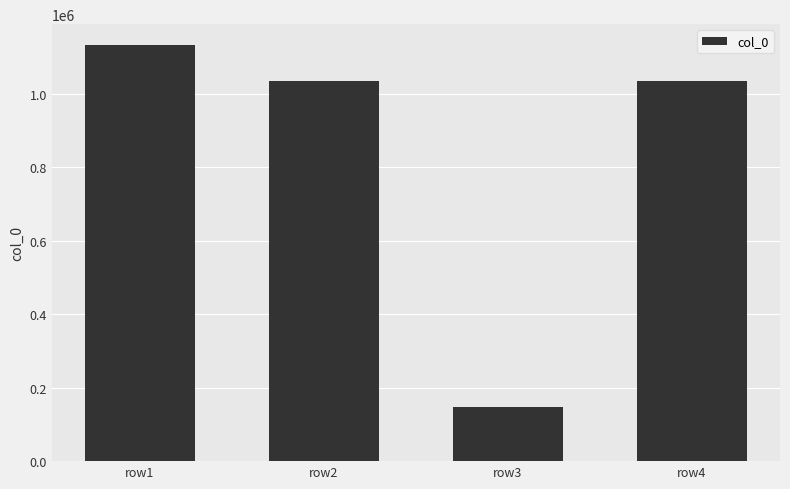

What is the value of the 1st bar from the left?

1132172